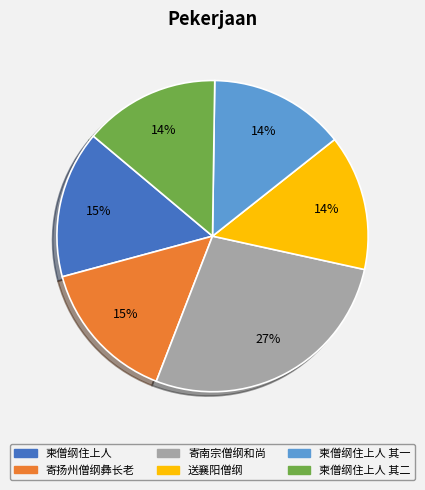

Does any single category account for the majority?

No